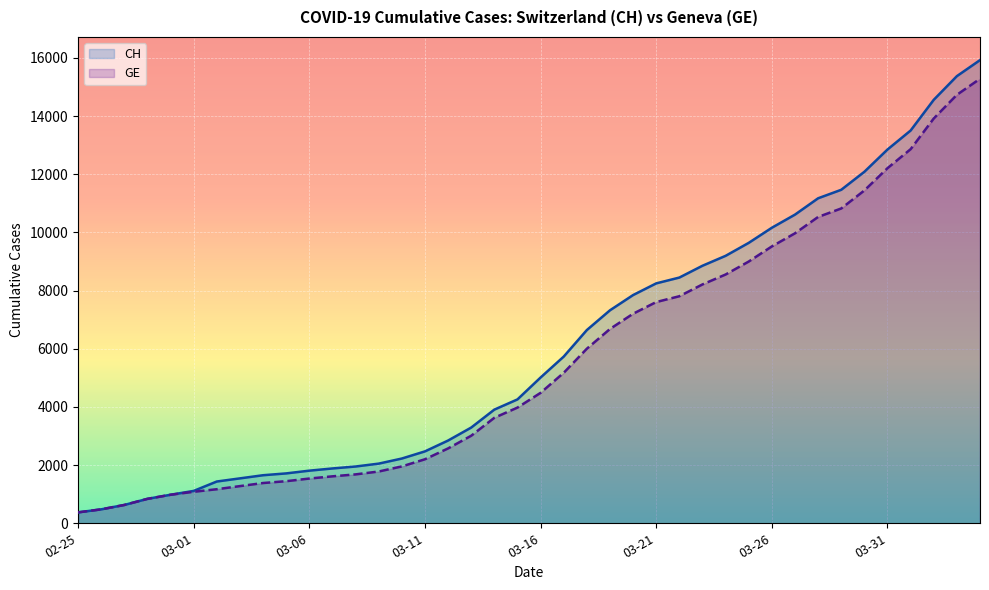

Reading left to right, transcribe all the data shown in this chart.

CH: 375	479	630	840	981	1113	1436	1544	1652	1715	1809	1885	1952	2051	2226	2472	2845	3291	3908	4259	5012	5731	6644	7323	7847	8249	8449	8855	9196	9642	10162	10613	11175	11467	12086	12852	13505	14561	15375	15926
GE: 375	479	630	840	981	1083	1171	1278	1384	1447	1538	1614	1681	1780	1955	2201	2574	3010	3627	3978	4485	5174	6002	6681	7205	7607	7807	8213	8554	9000	9520	9971	10533	10825	11444	12210	12863	13919	14733	15284